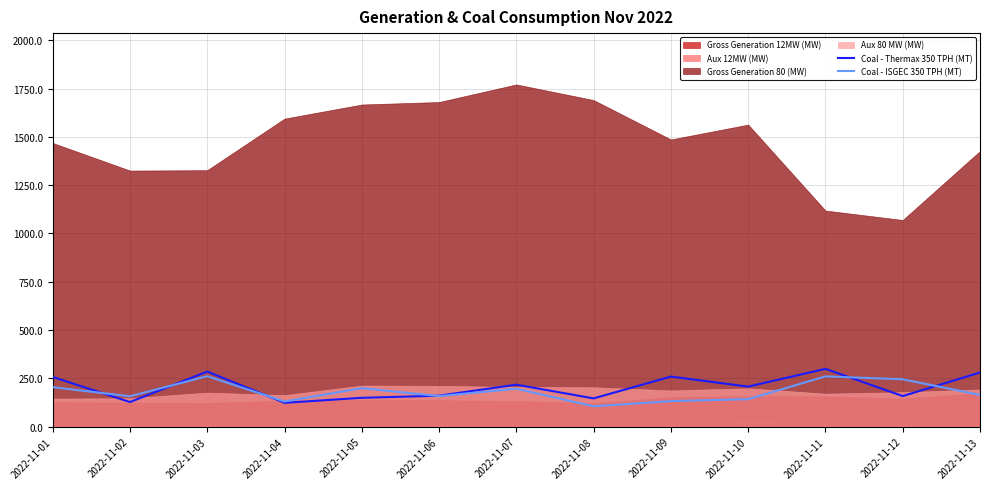

Is the value of Coal - Thermax 350 TPH (MT) at 2022-11-10 greater than the value of Coal - ISGEC 350 TPH (MT) at 2022-11-09?

Yes